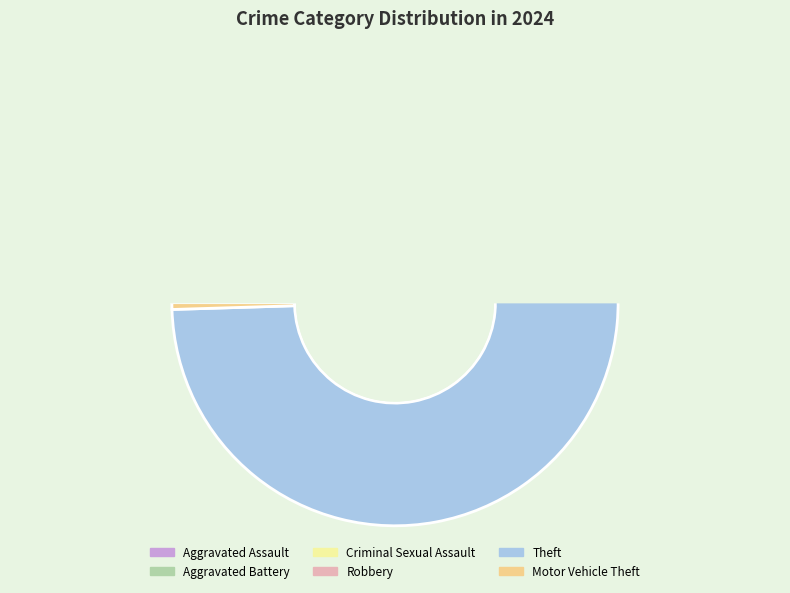

How much of the chart is everything except Aggravated Assault?

92.2%